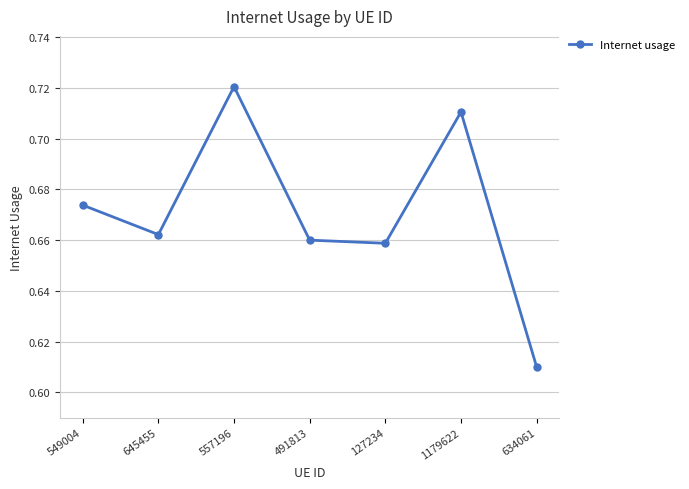

At which label is the value closest to 0?

634061